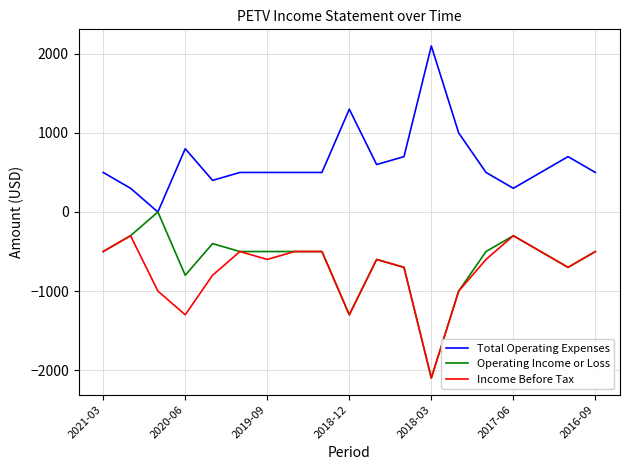

True or false: Total Operating Expenses and Income Before Tax intersect in this chart.

False